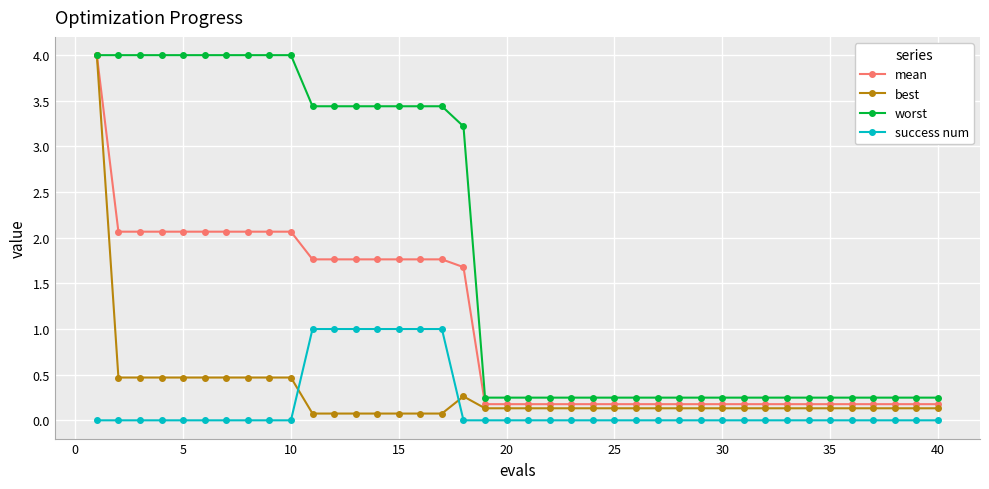

Is this an area chart (filled region under the line)?

No